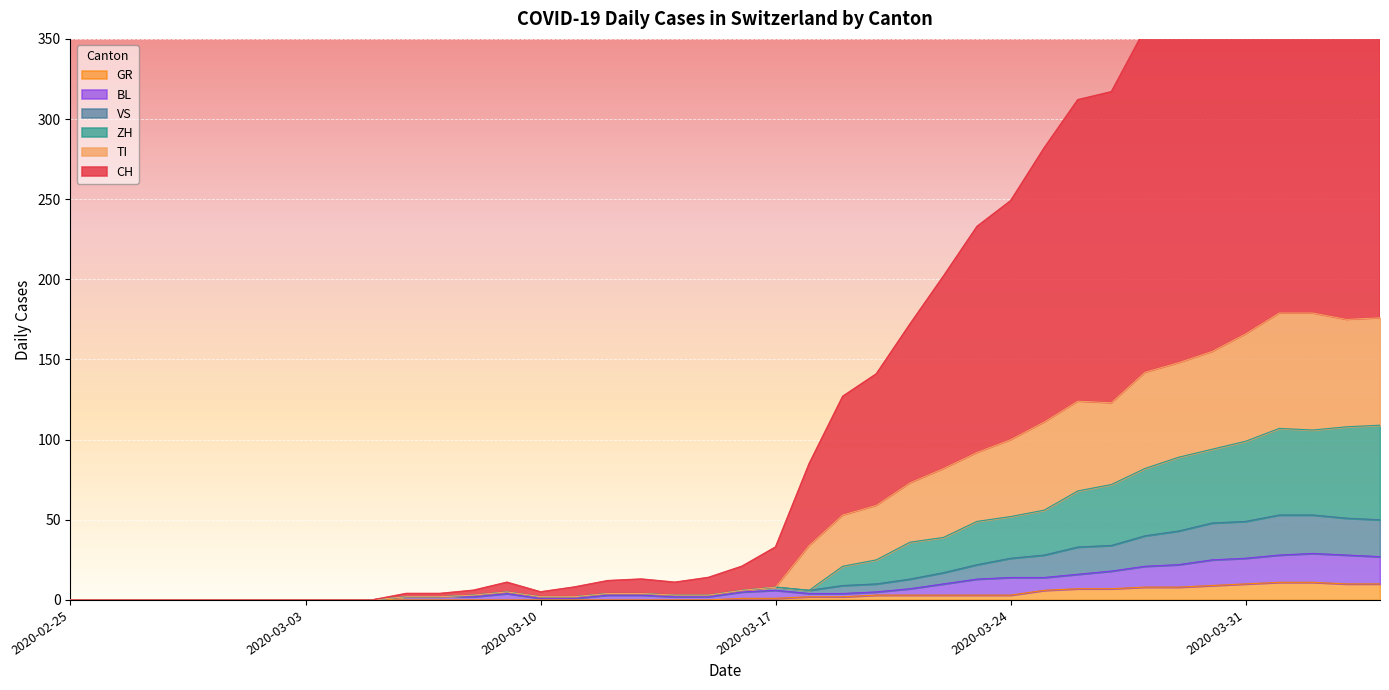

List the labels in order of GR value, smallest first.

2020-02-25, 2020-02-26, 2020-02-27, 2020-02-28, 2020-02-29, 2020-03-01, 2020-03-02, 2020-03-03, 2020-03-04, 2020-03-05, 2020-03-06, 2020-03-07, 2020-03-08, 2020-03-09, 2020-03-10, 2020-03-11, 2020-03-12, 2020-03-13, 2020-03-14, 2020-03-15, 2020-03-16, 2020-03-17, 2020-03-18, 2020-03-19, 2020-03-20, 2020-03-21, 2020-03-22, 2020-03-23, 2020-03-24, 2020-03-25, 2020-03-26, 2020-03-27, 2020-03-28, 2020-03-29, 2020-03-30, 2020-03-31, 2020-04-03, 2020-04-04, 2020-04-01, 2020-04-02